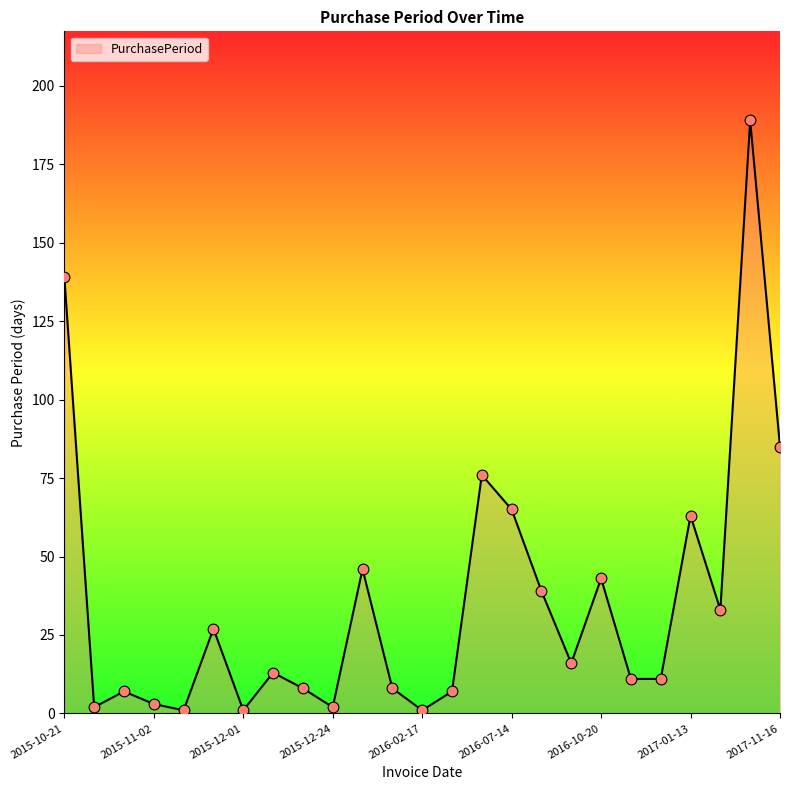

What is the maximum value shown in the chart?

189